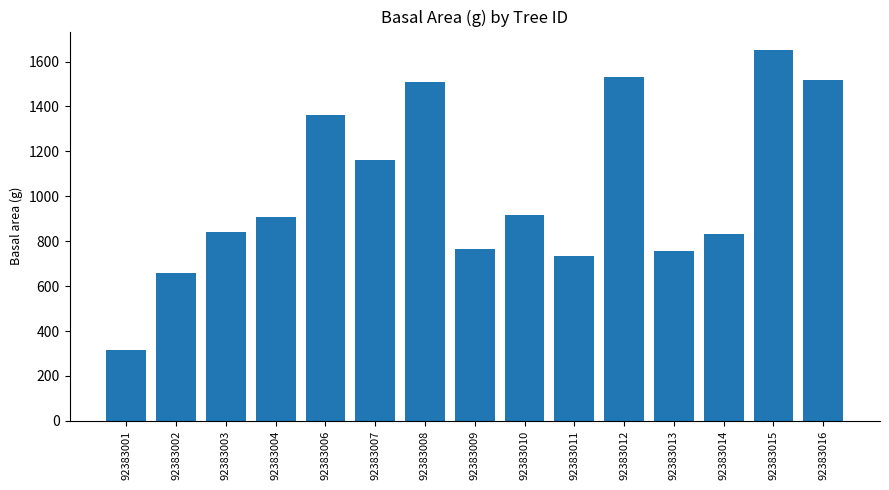

The value at 92383004 is 909.7. True or false?

True